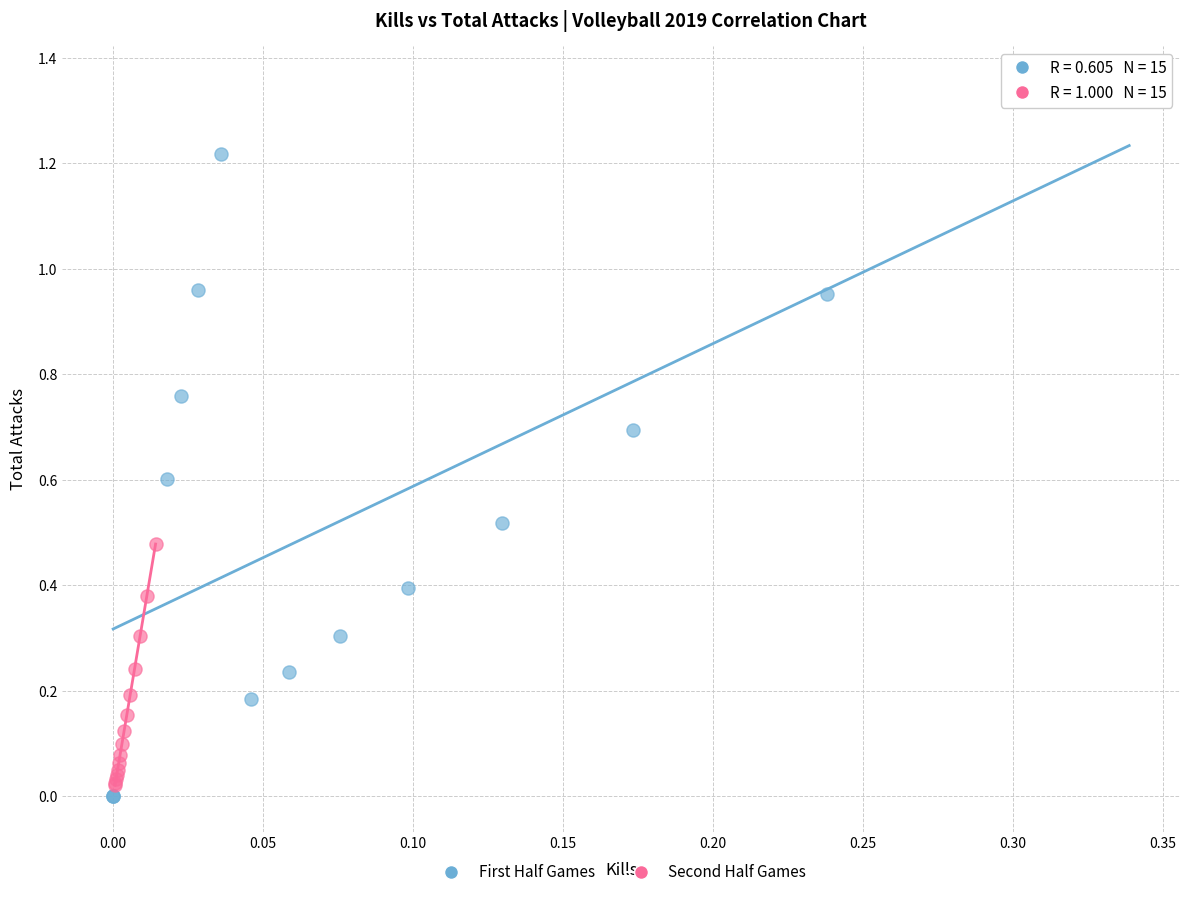

Which series reaches the minimum Y coordinate?

First Half Games